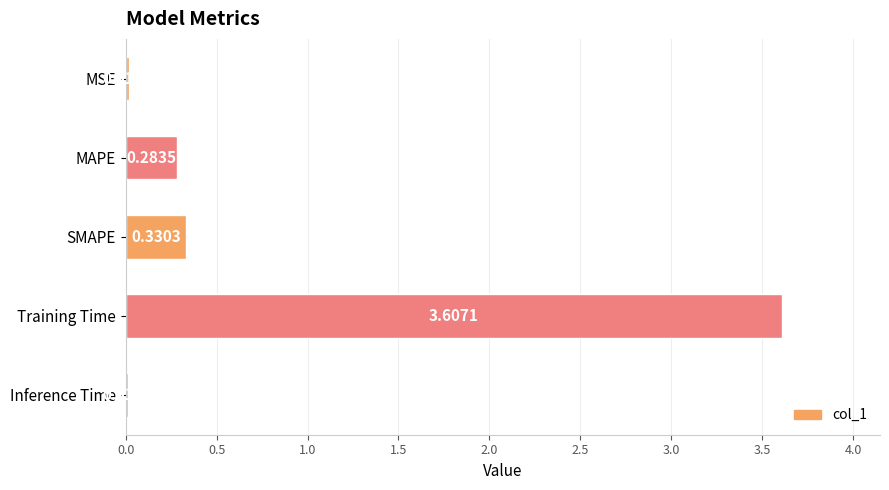

What is the difference between the maximum and second lowest values?

3.6